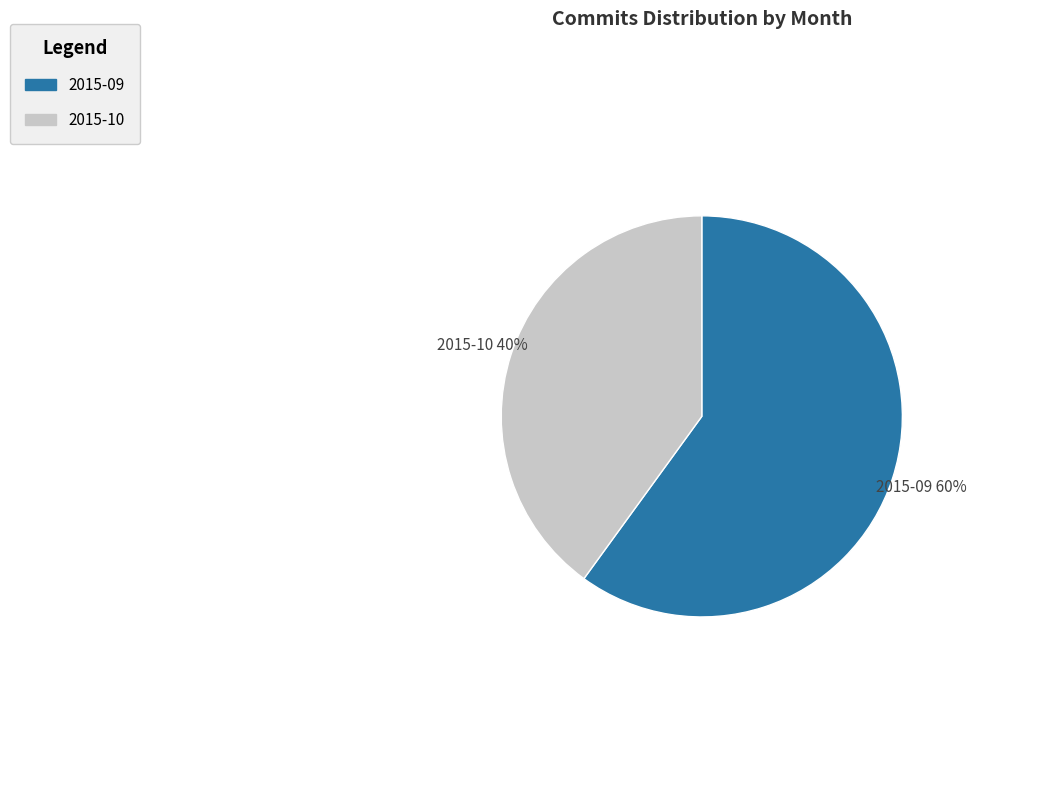

To the nearest percent, what is the average slice percentage?

50%